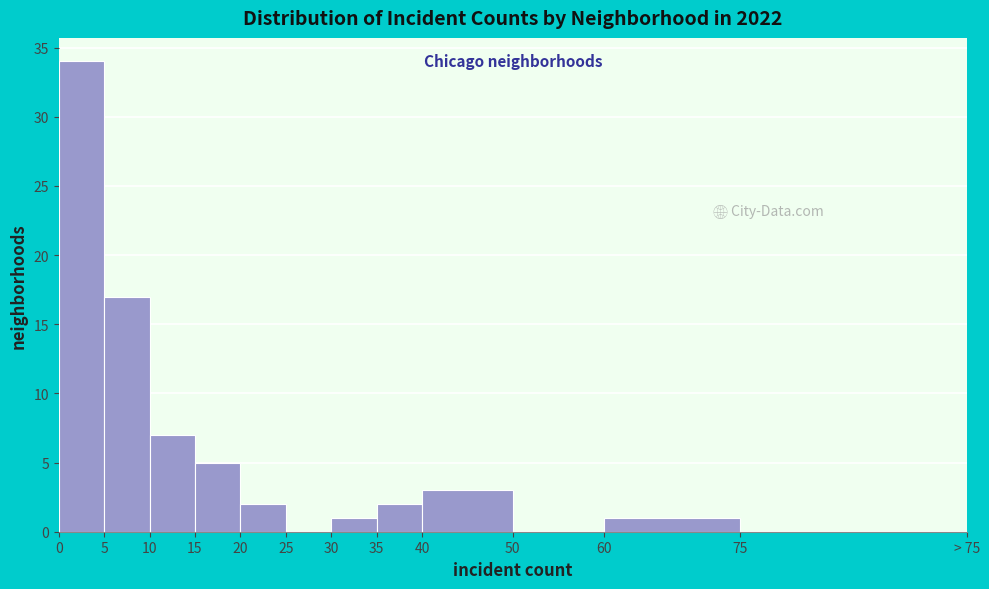

Reading right to left, list all the values displayed in this chart.

1	3	2	1	2	5	7	17	34